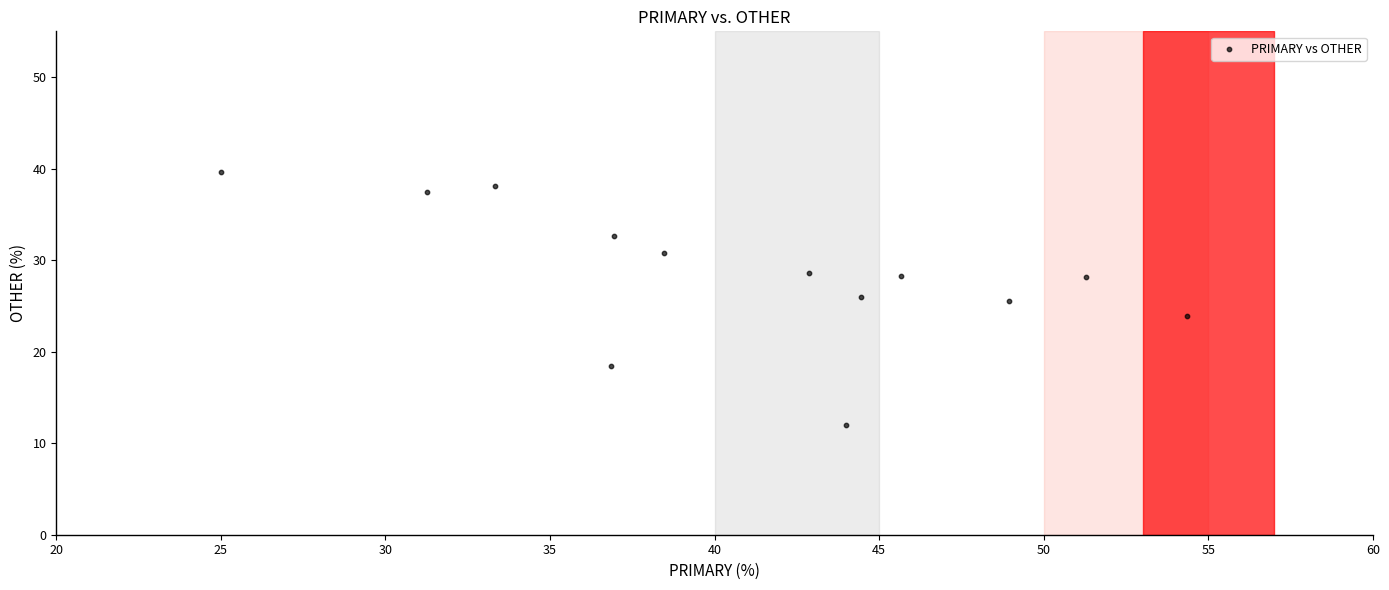

What is the range of X values (max minus min)?

29.3